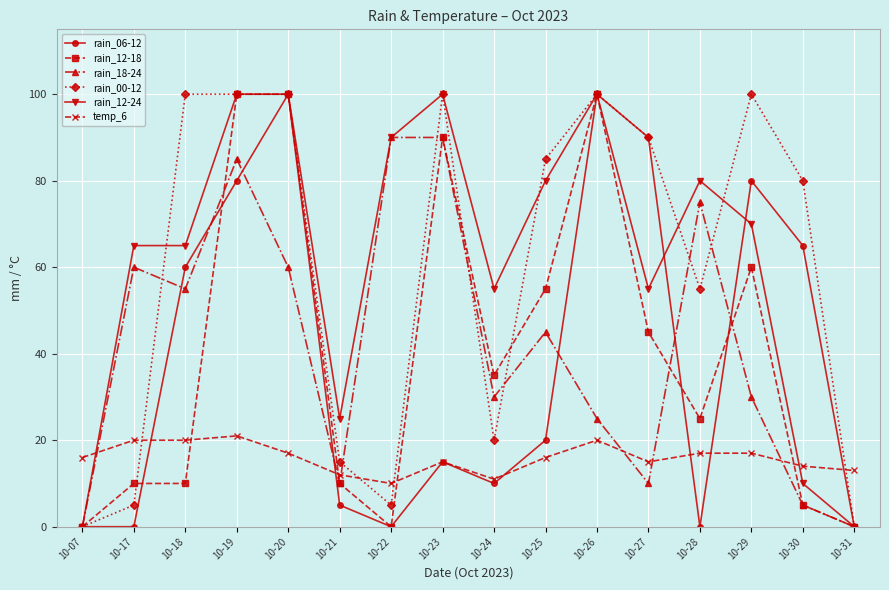

Reading left to right, transcribe all the data shown in this chart.

rain_06-12: 0	0	60	80	100	5	0	15	10	20	100	90	0	80	65	0
rain_12-18: 0	10	10	100	100	10	0	90	35	55	100	45	25	60	5	0
rain_18-24: 0	60	55	85	60	10	90	90	30	45	25	10	75	30	5	0
rain_00-12: 0	5	100	100	100	15	5	100	20	85	100	90	55	100	80	0
rain_12-24: 0	65	65	100	100	25	90	100	55	80	100	55	80	70	10	0
temp_6: 16	20	20	21	17	12	10	15	11	16	20	15	17	17	14	13